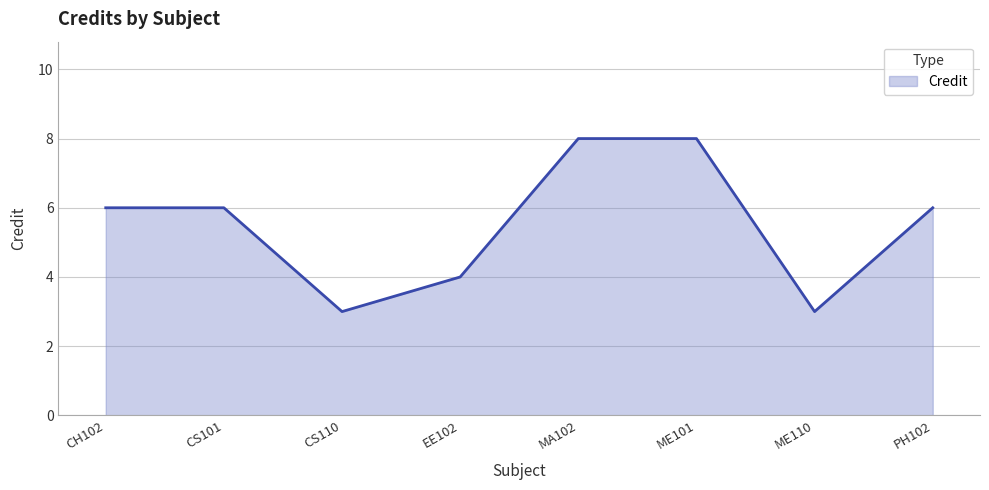

Read the value at CH102.

6